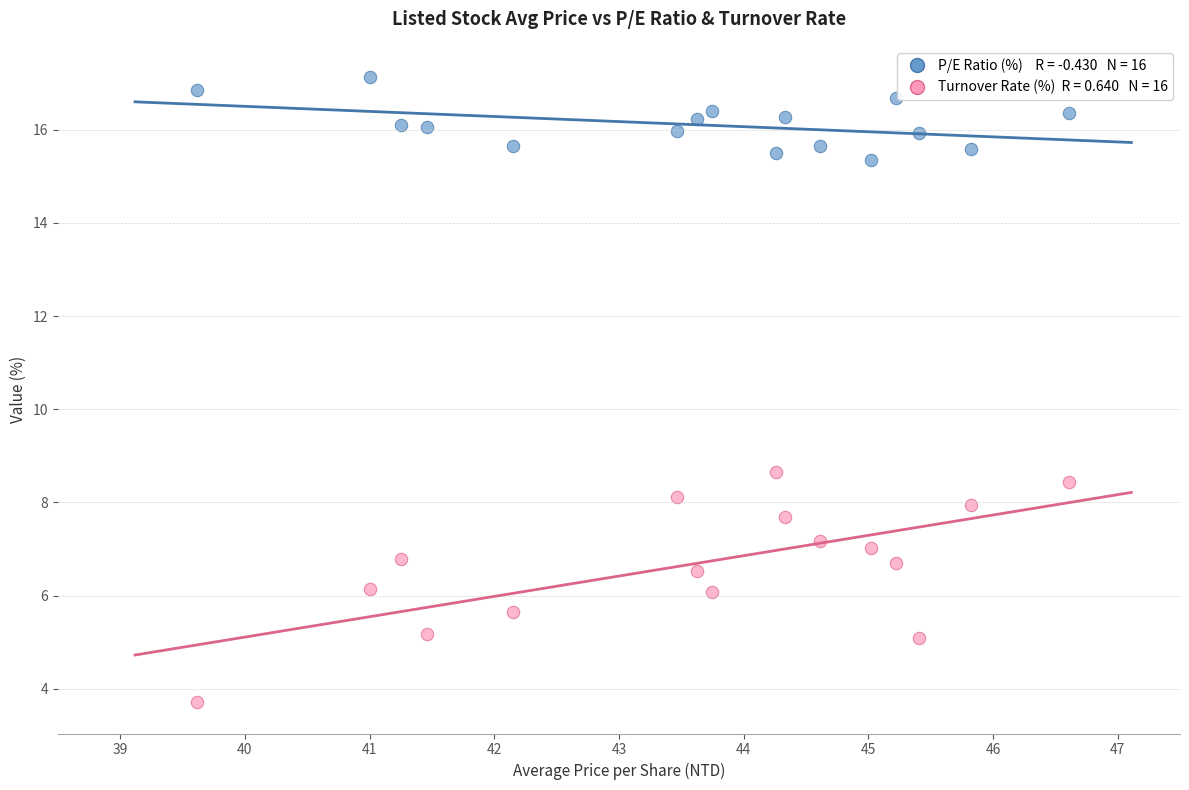

Across all data points, what is the range of Y values (max minus min)?

13.4